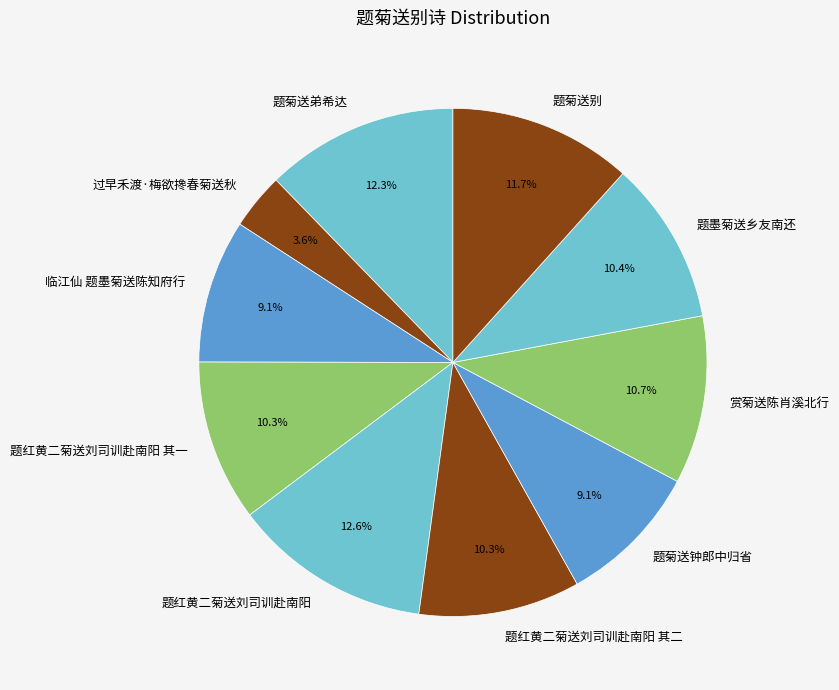

To the nearest percent, what percentage of the pie is 赏菊送陈肖溪北行?

11%